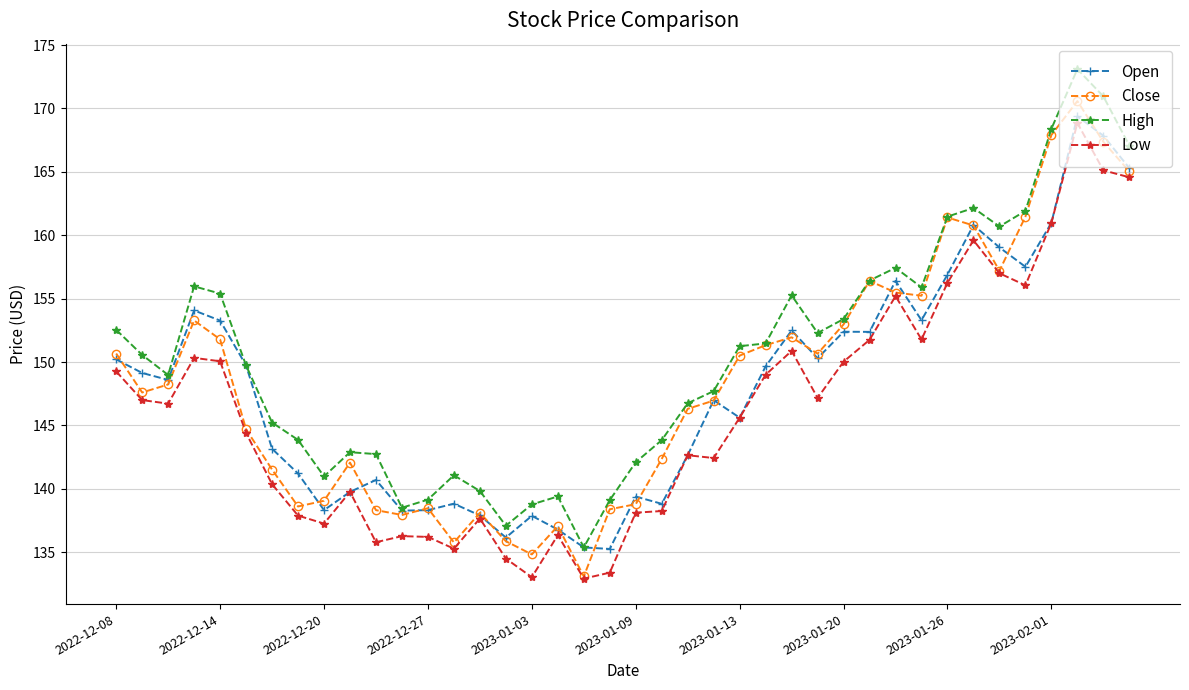

Which series has the largest total across all categories?

High